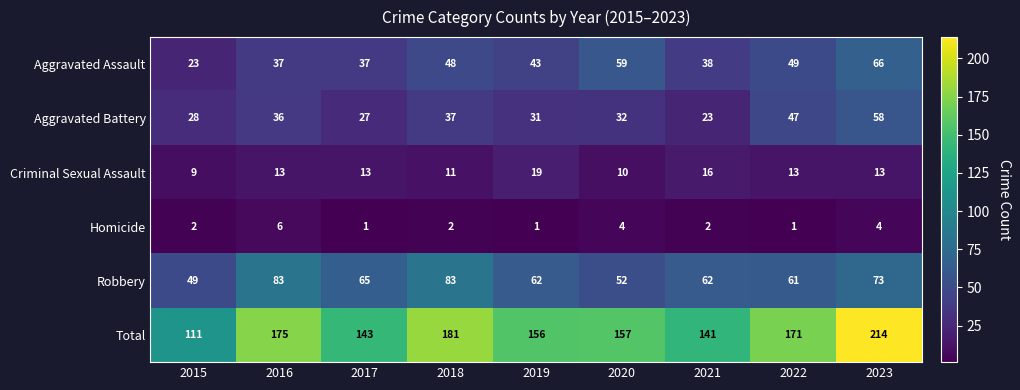

Read the Criminal Sexual Assault value at 2015.

9